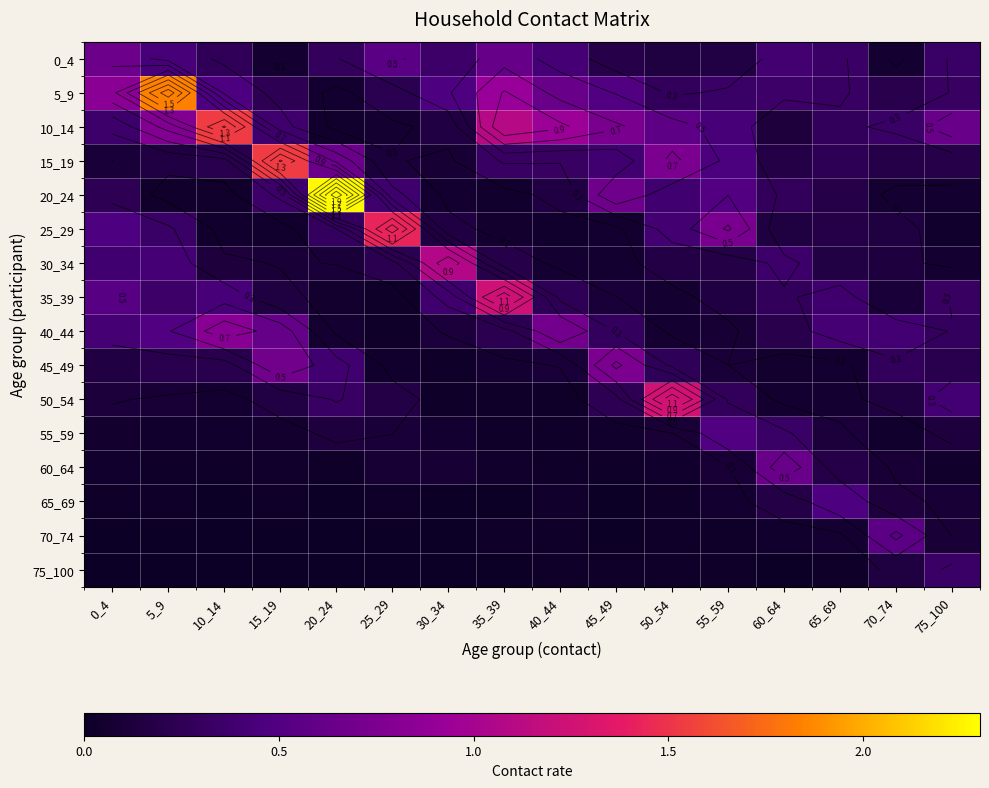

True or false: 0_4 has a value of 0.7 at 0_4.

True